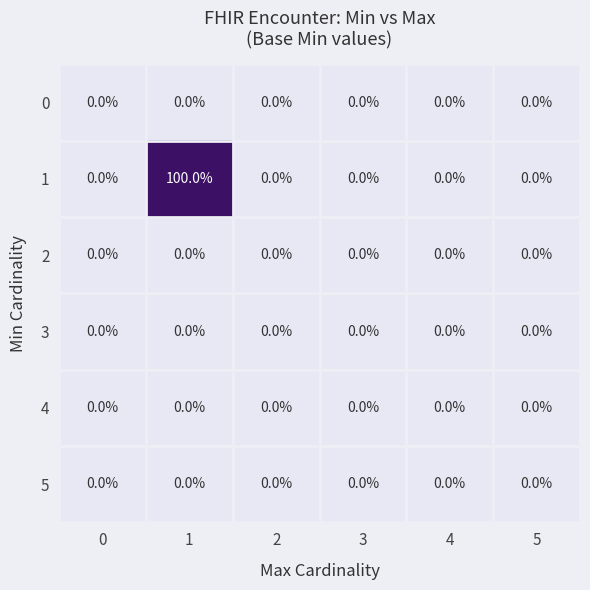

True or false: 1 has a value of 0 at 4.

True